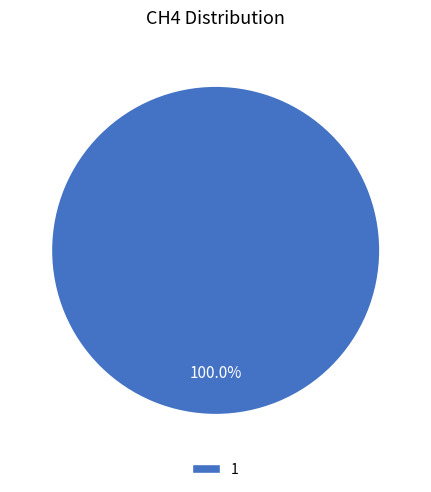

Does any single category account for the majority?

Yes